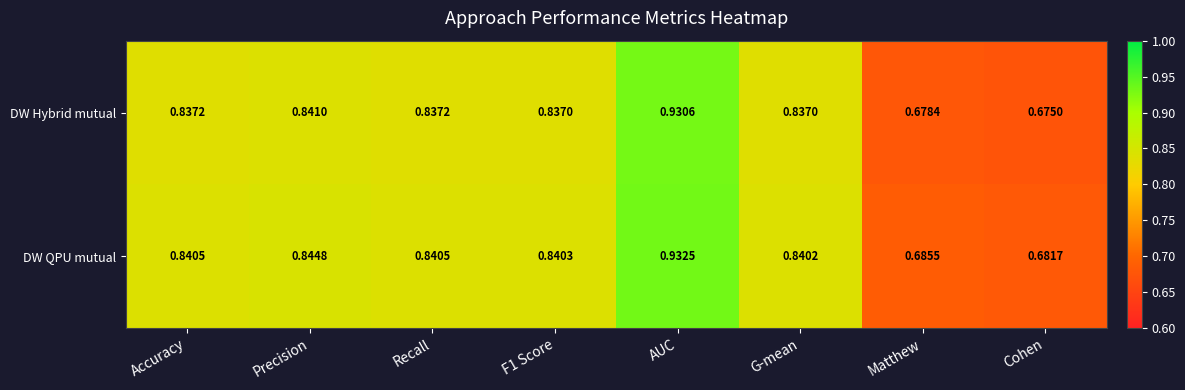

Between AUC and Matthew, which series saw the biggest shift?

DW Hybrid mutual